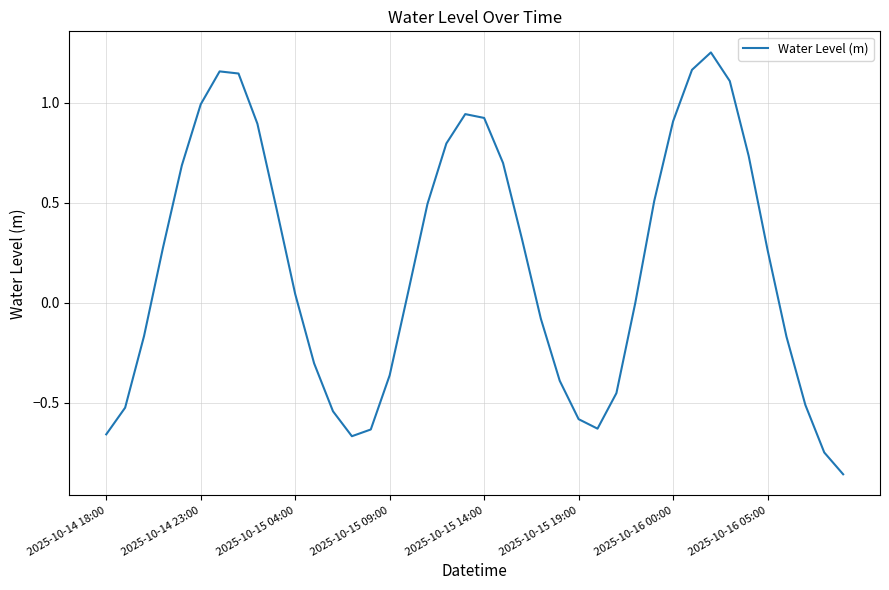

Does the chart have visible grid lines?

Yes